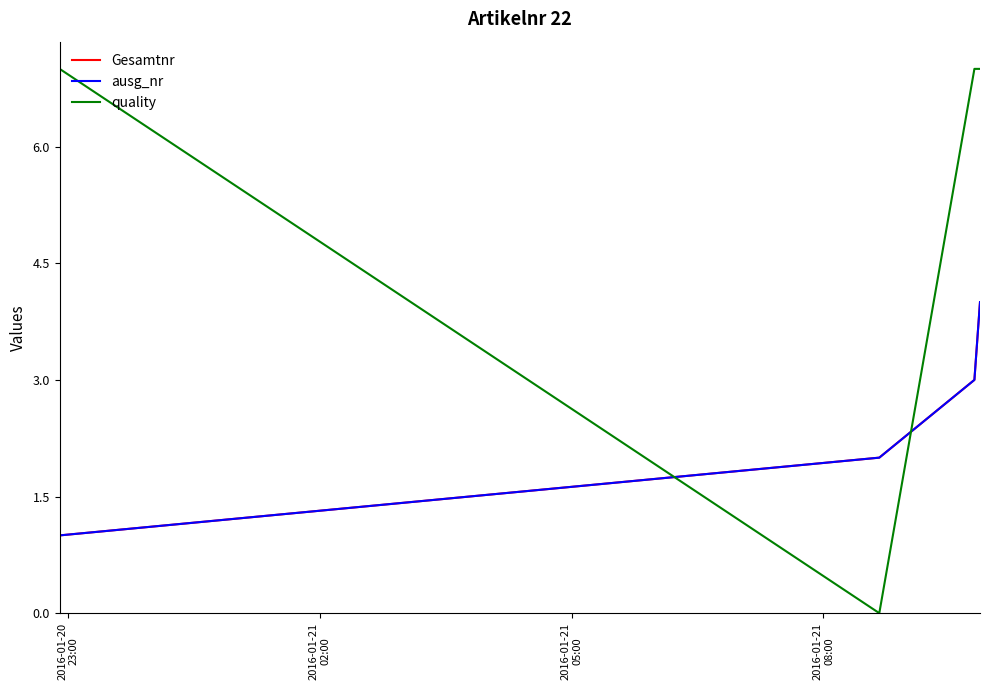

Rank the categories by ausg_nr value from highest to lowest.

2016-01-21
08:00, 2016-01-21
05:00, 2016-01-21
02:00, 2016-01-20
23:00